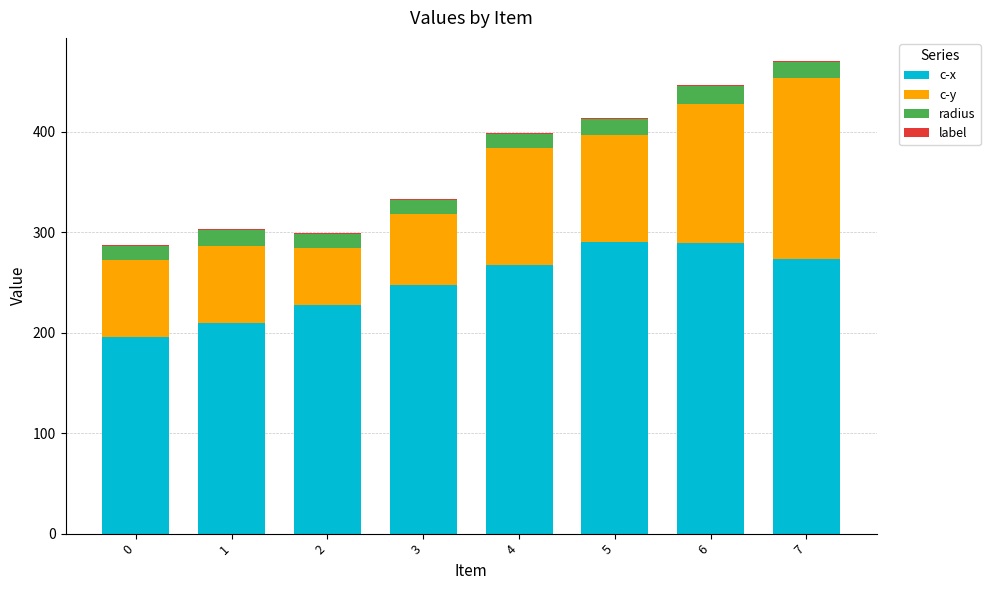

Is it true that label equals 1.0 at 3?

True